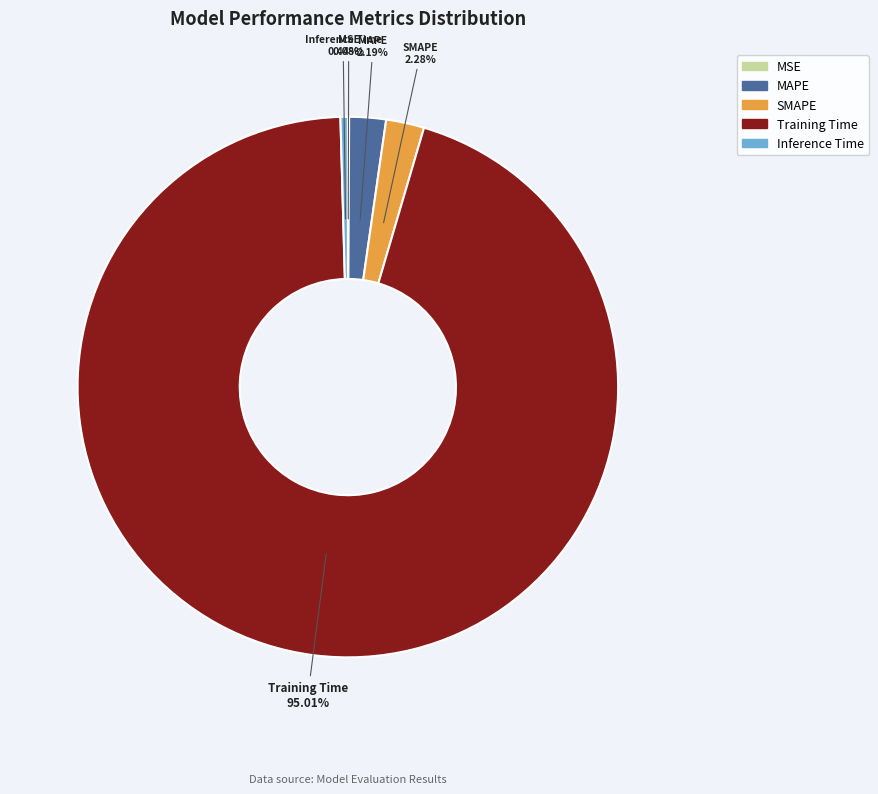

Between SMAPE and Inference Time, which is larger?

SMAPE